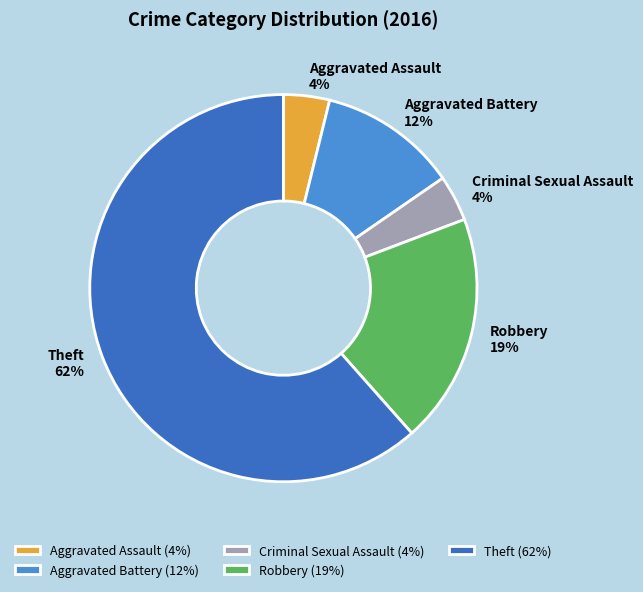

How many segments does this pie chart have?

5